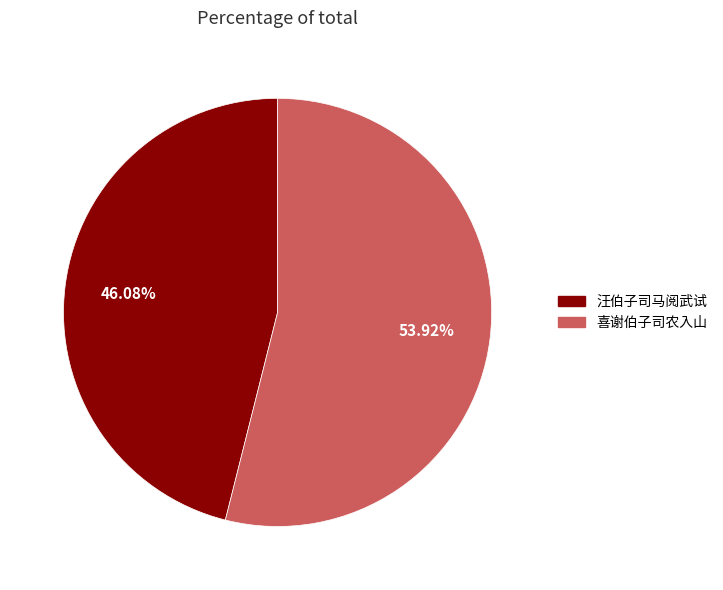

Is there any slice that represents more than half of the pie?

Yes